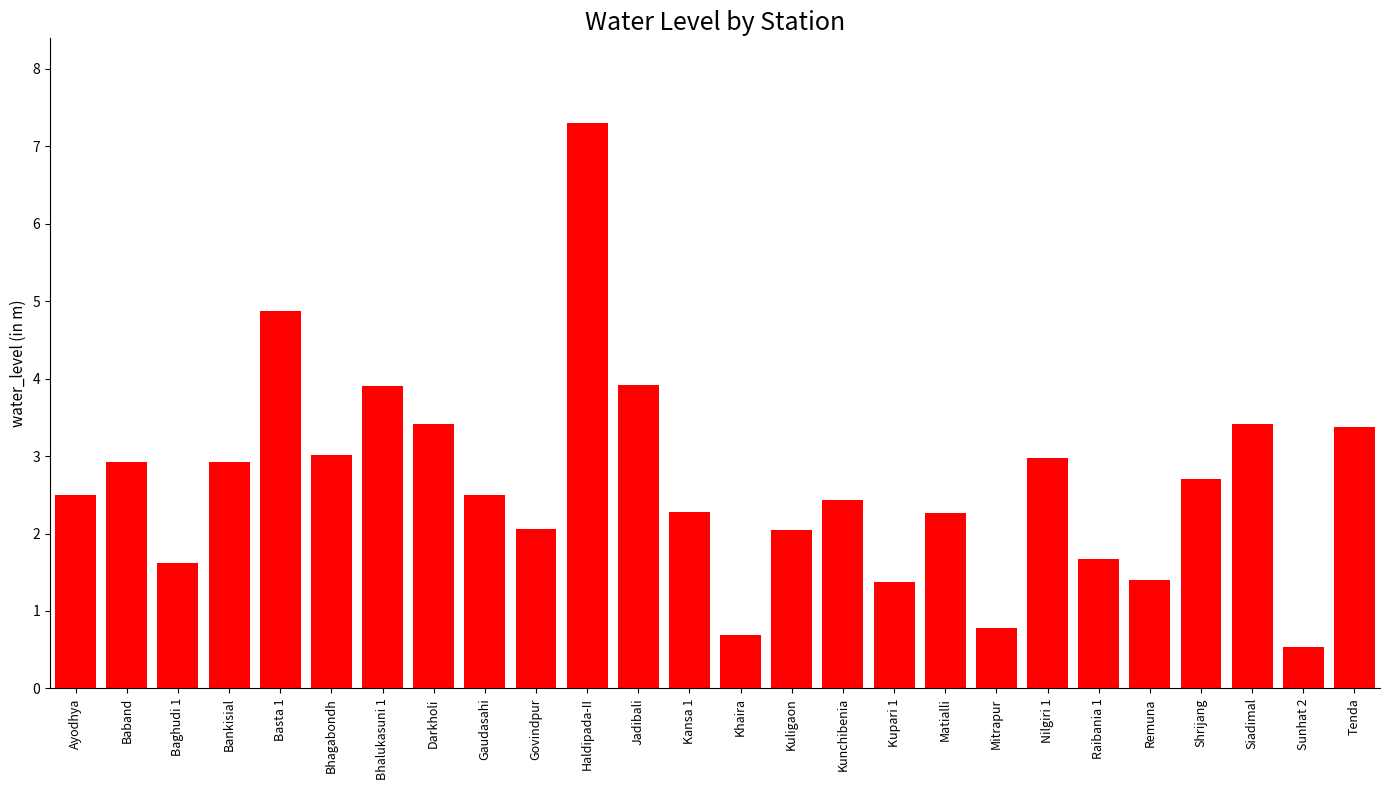

Which label corresponds to the smallest value in the chart?

Sunhat 2